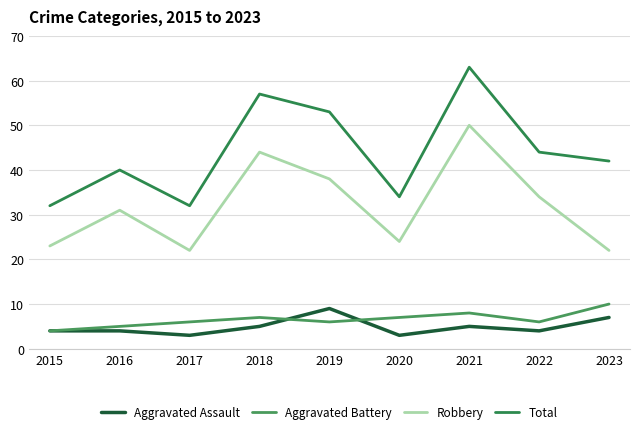

Rank the series by their maximum value, from highest to lowest.

Total, Robbery, Aggravated Battery, Aggravated Assault